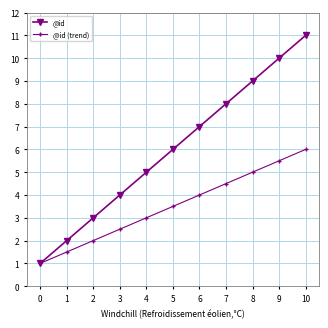

What is the sum of the @id values at 4 and 0?

6.0